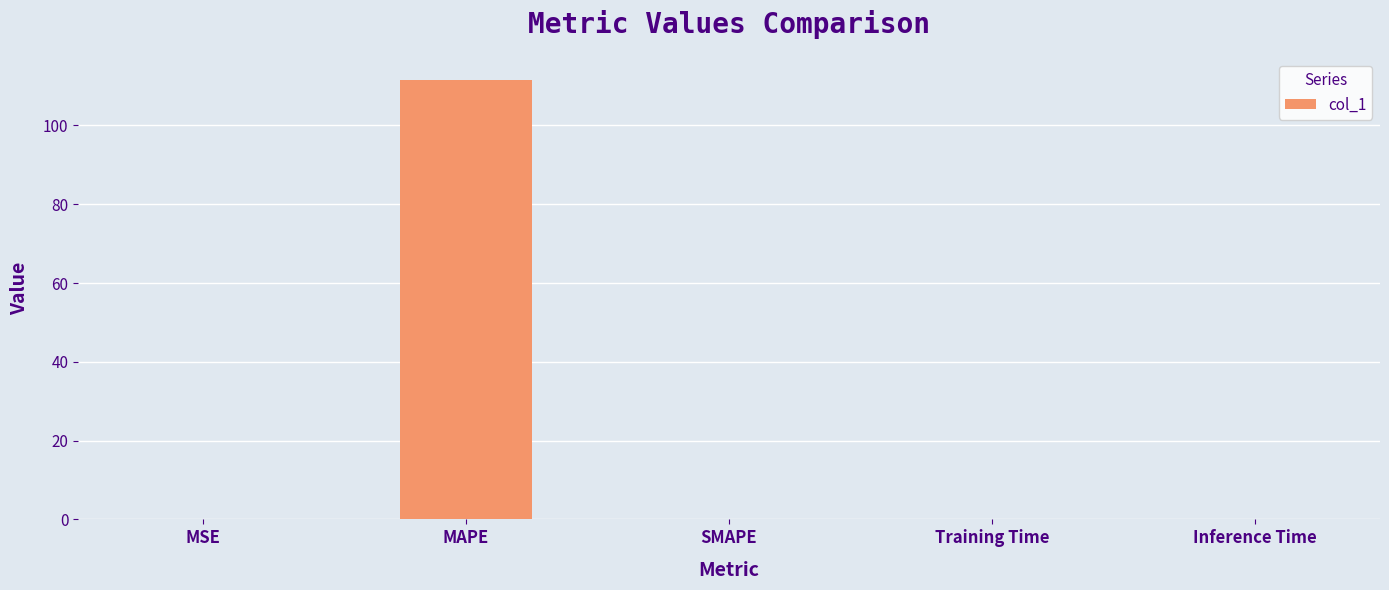

Which has a higher value, Inference Time or MAPE?

MAPE